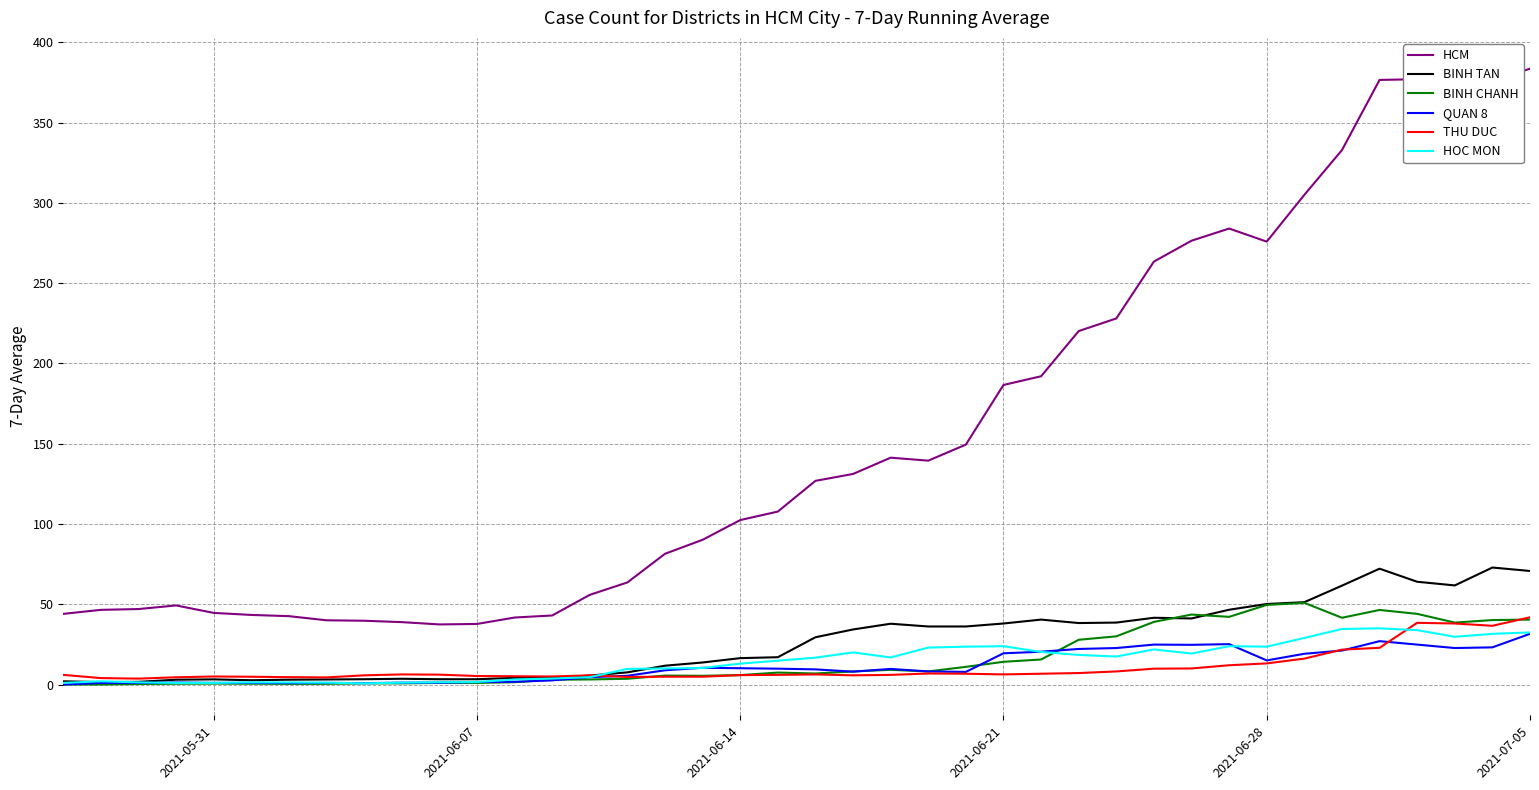

Which series has the largest range (max minus min)?

HCM